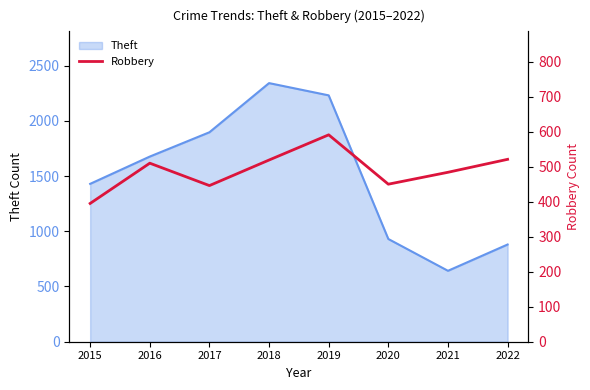

Where is the data nearest to the value 493?

2021